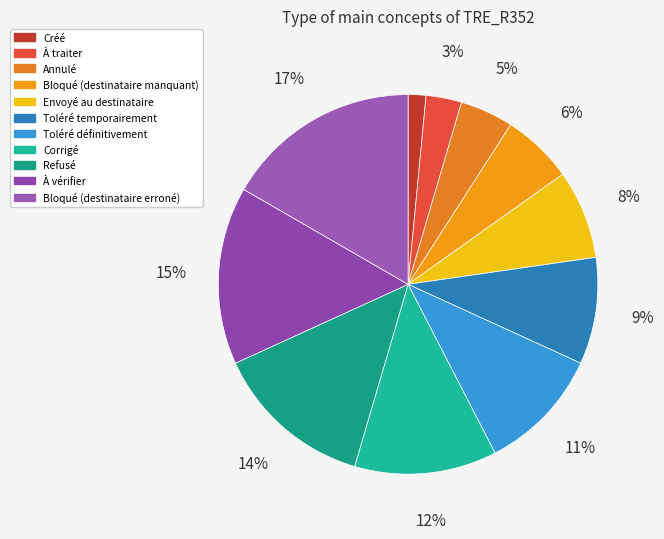

Which has a higher value, Bloqué (destinataire erroné) or Toléré temporairement?

Bloqué (destinataire erroné)